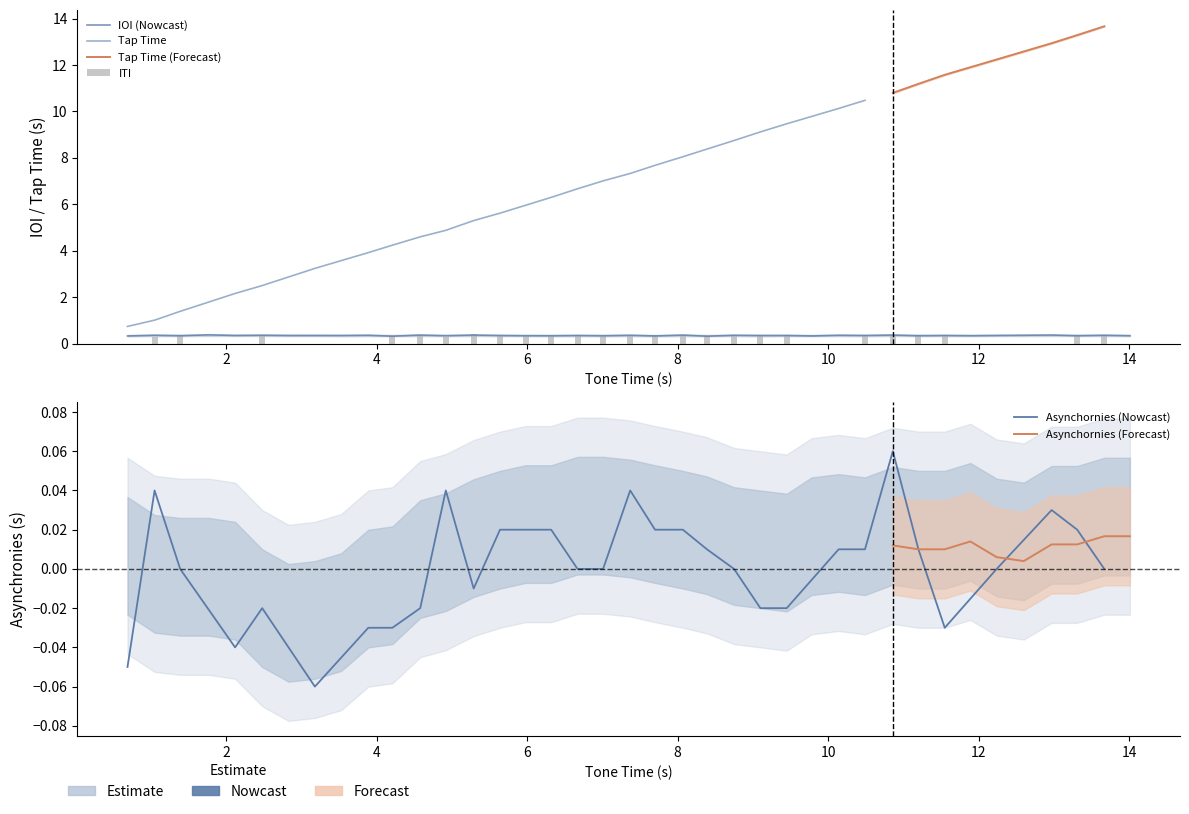

What is the average value?

0.4